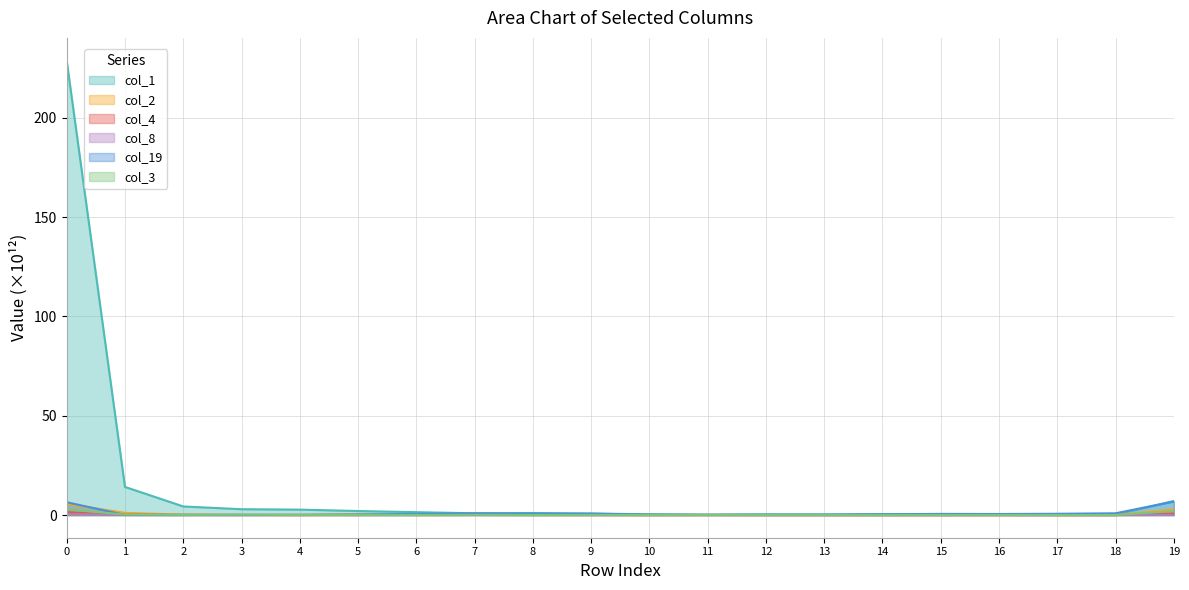

At which label does col_2 reach its minimum?

15